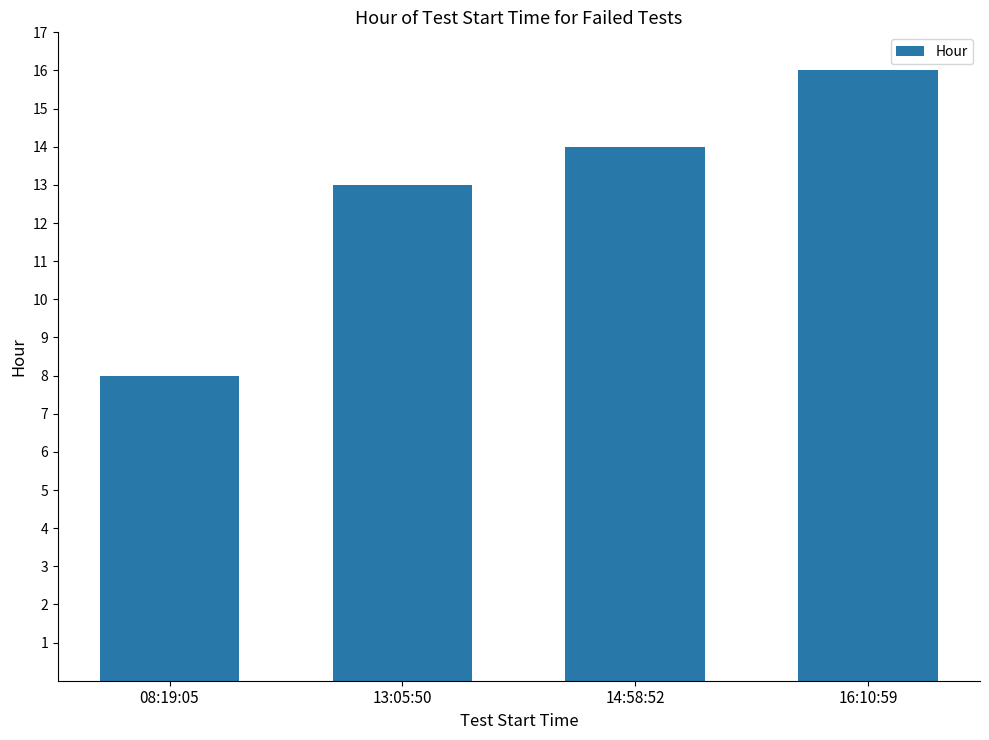

What position from the right is 16:10:59?

1